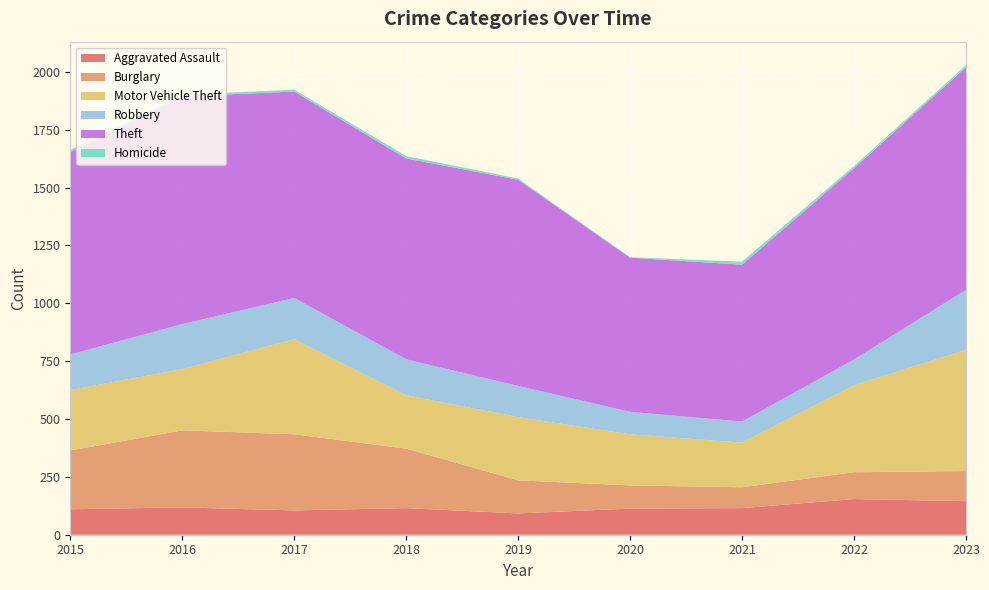

Reading left to right, transcribe all the data shown in this chart.

Aggravated Assault: 110	118	105	115	92	113	115	154	145
Burglary: 254	333	329	257	143	100	90	116	130
Motor Vehicle Theft: 261	265	411	231	273	221	193	376	524
Robbery: 154	194	178	155	135	97	91	111	259
Theft: 874	984	892	868	891	666	678	827	962
Homicide: 9	7	8	10	5	2	13	9	9